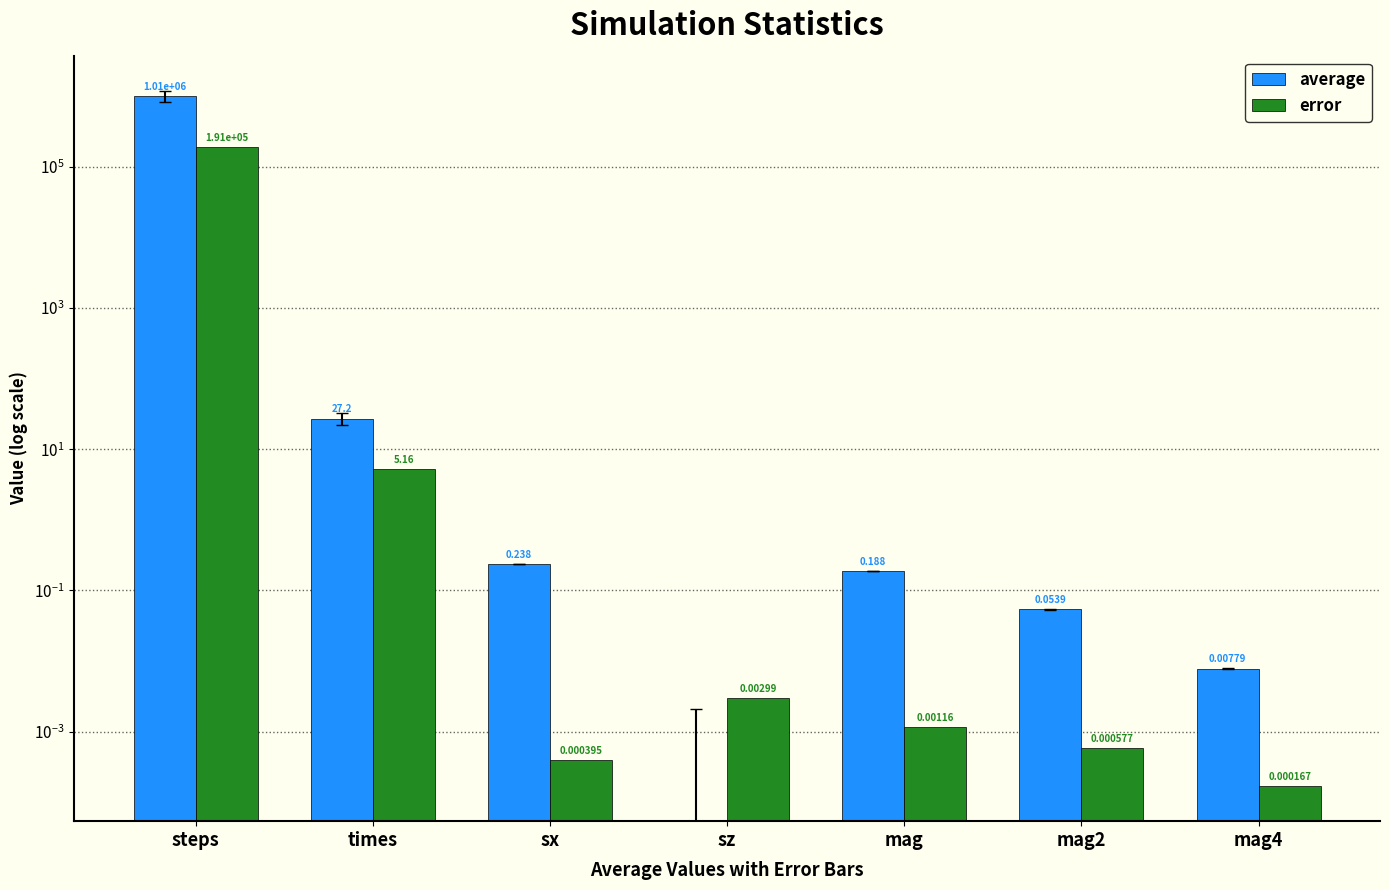

Between sx and sz, which series saw the biggest shift?

average